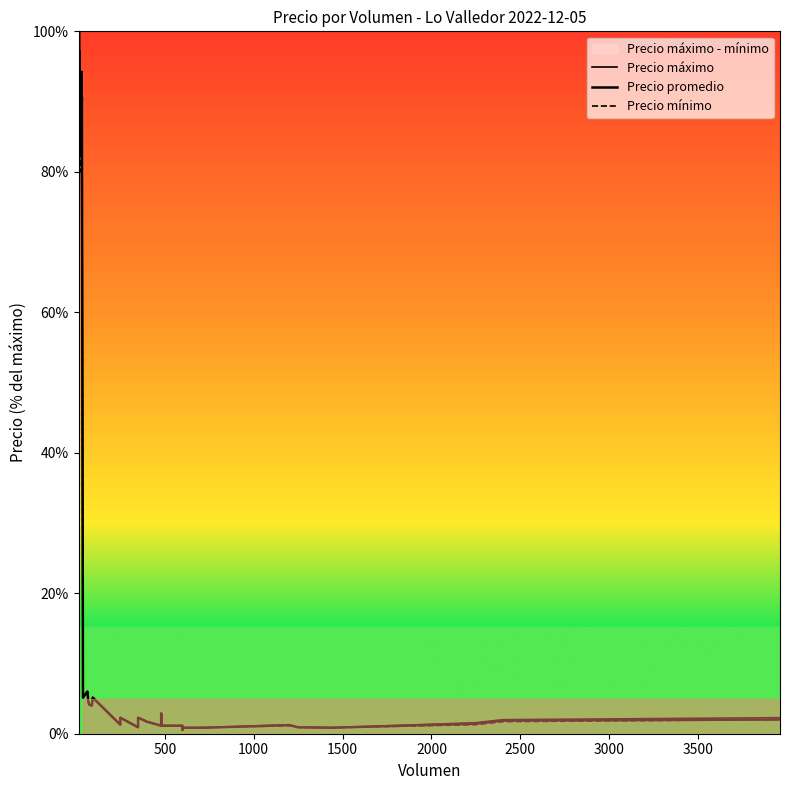

What is the average value of the Precio máximo series?

18.0